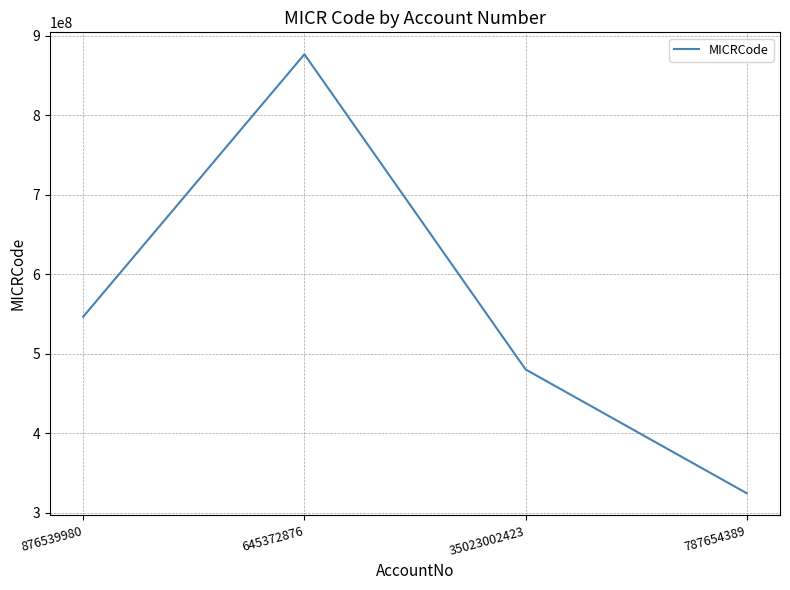

List the labels in order of value, smallest first.

787654389, 35023002423, 876539980, 645372876